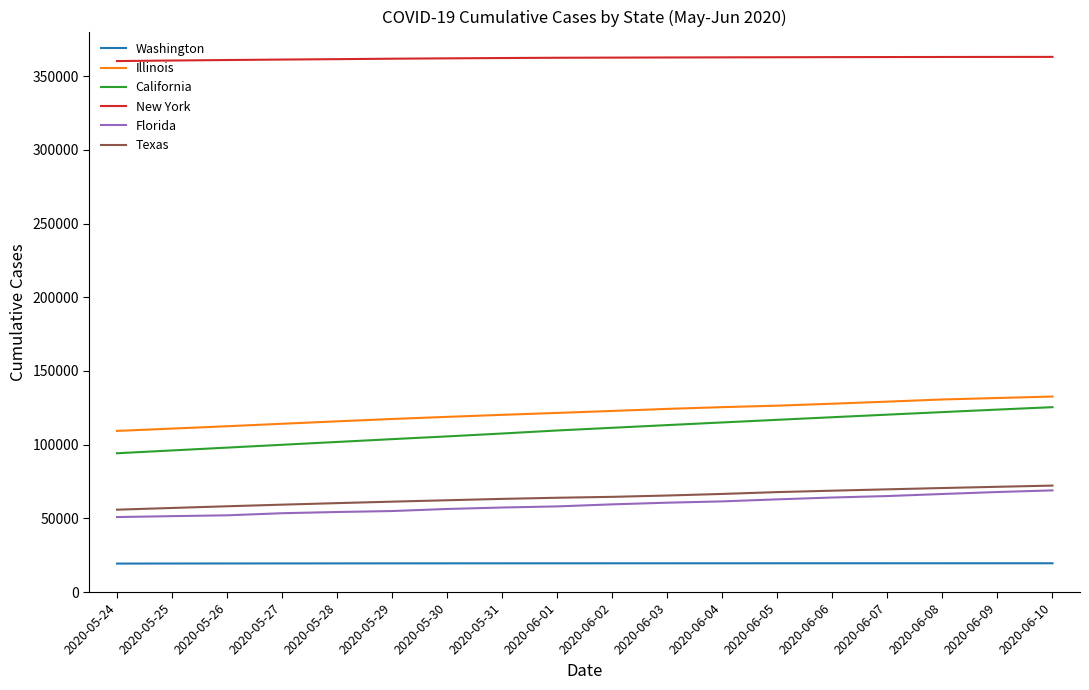

How many lines are shown in the chart?

6